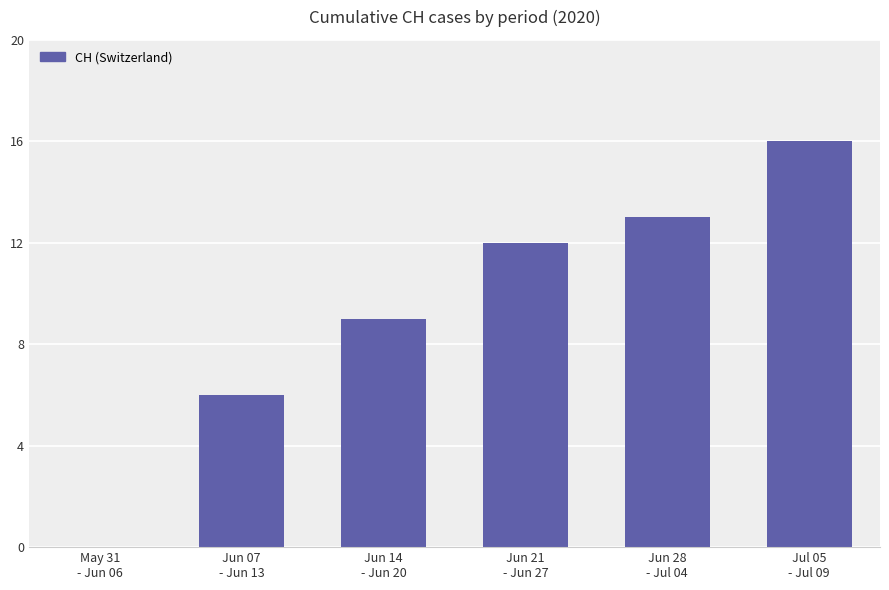

What is the change in value from Jun 21
- Jun 27 to Jun 28
- Jul 04?

+1